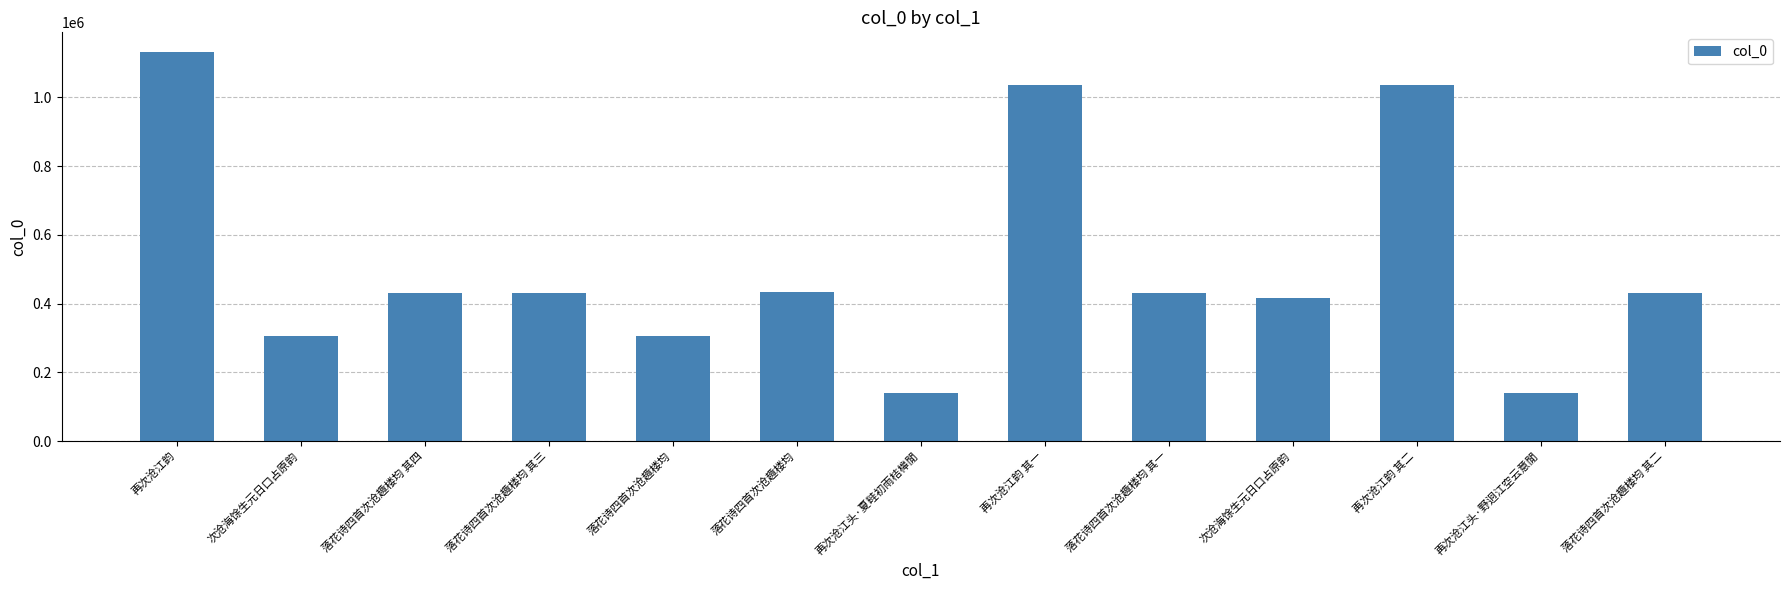

Are the bars horizontal?

No